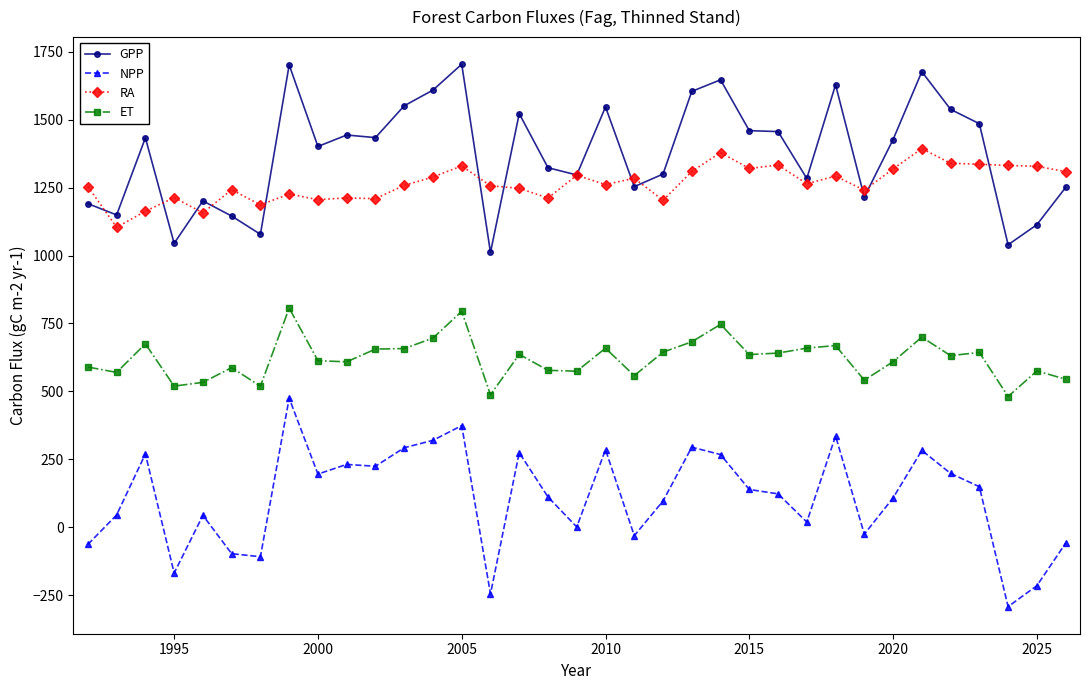

Which series has the widest spread of values?

NPP